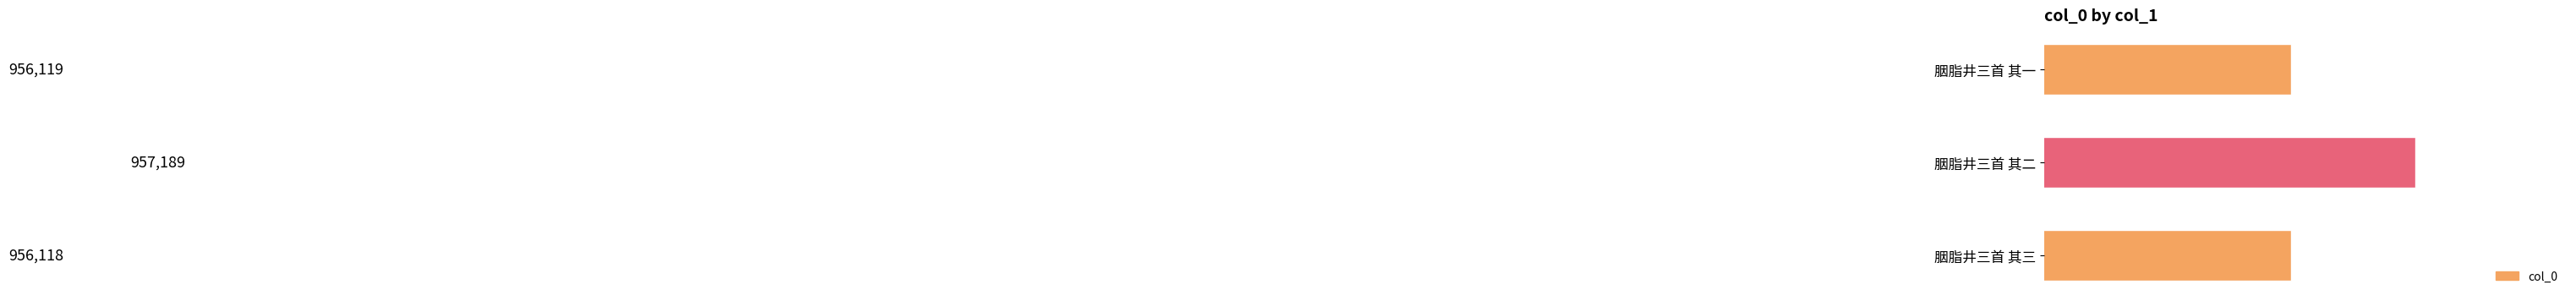

List the labels in order of value, largest first.

胭脂井三首 其二, 胭脂井三首 其一, 胭脂井三首 其三